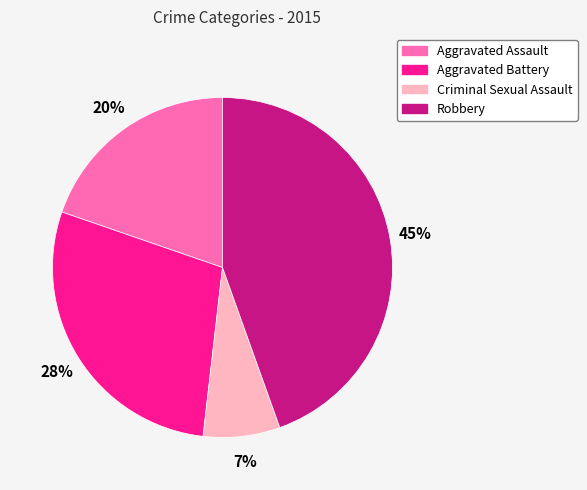

Do Aggravated Battery and Criminal Sexual Assault together represent more than half of the pie?

No